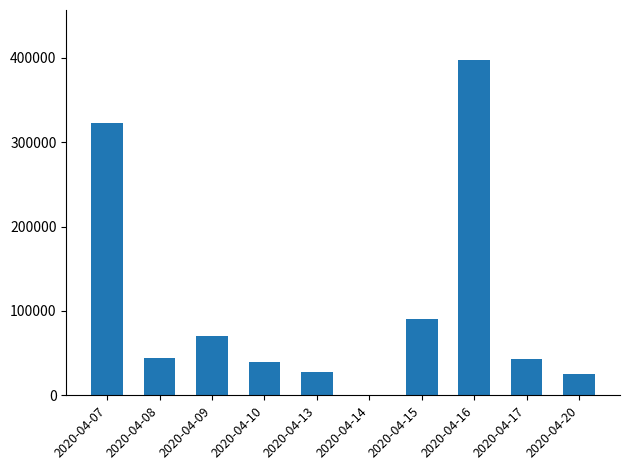

Between 2020-04-08 and 2020-04-15, which is larger?

2020-04-15